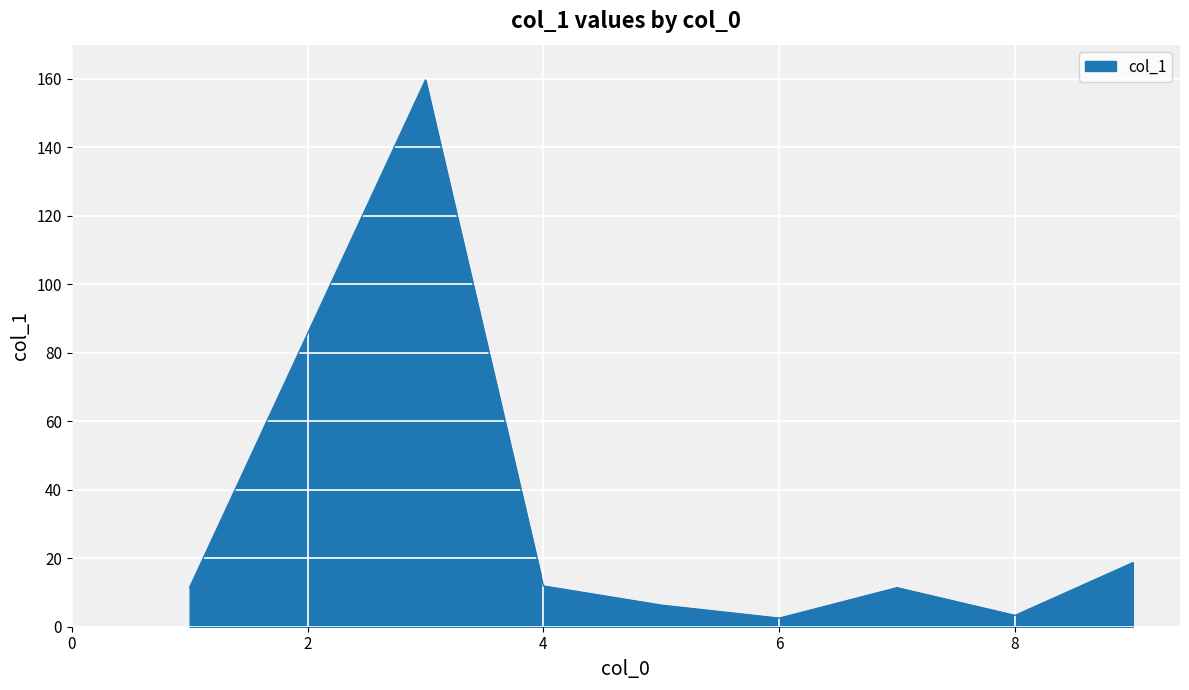

What is the average value?

28.2